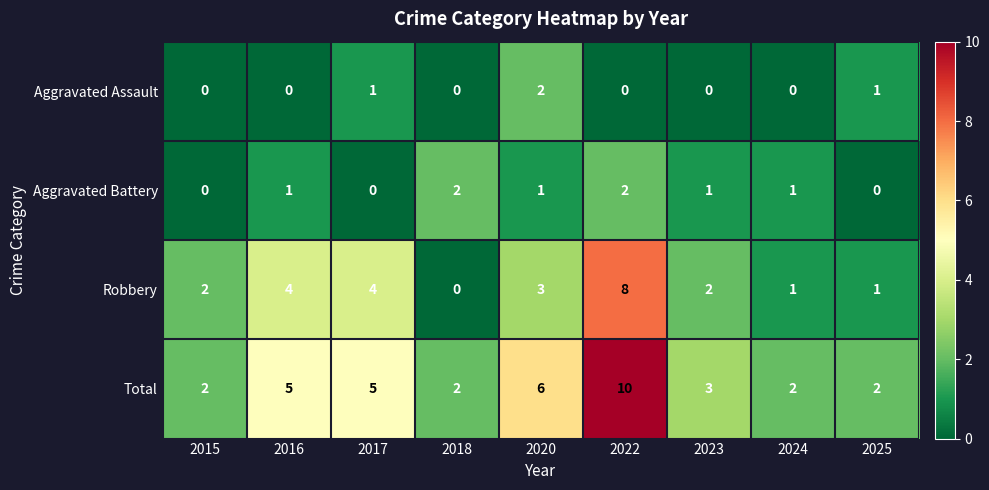

What value does the Robbery series have at 2017?

4